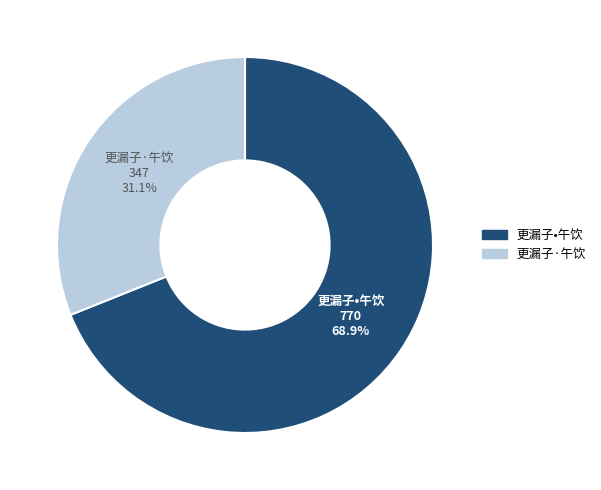

What is the majority slice?

更漏子•午饮